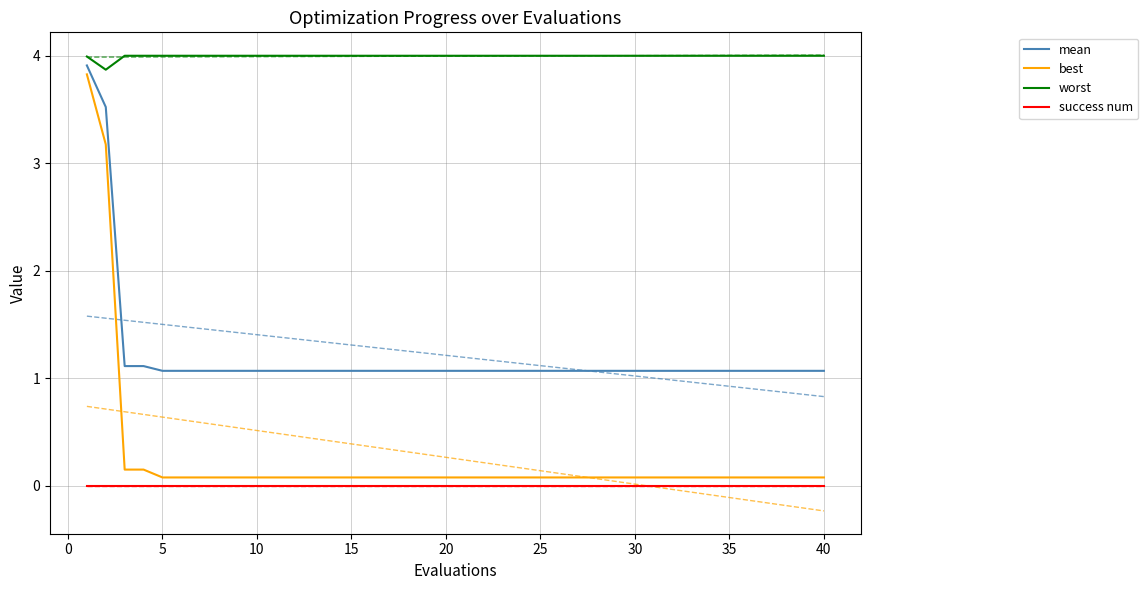

Which series has the largest total across all categories?

worst